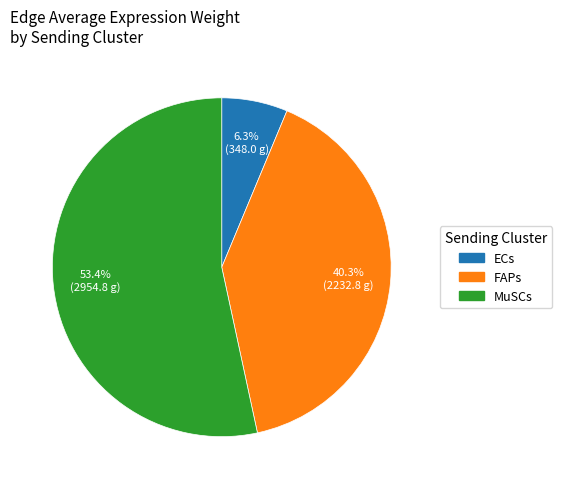

Rank the categories by value from highest to lowest.

MuSCs, FAPs, ECs